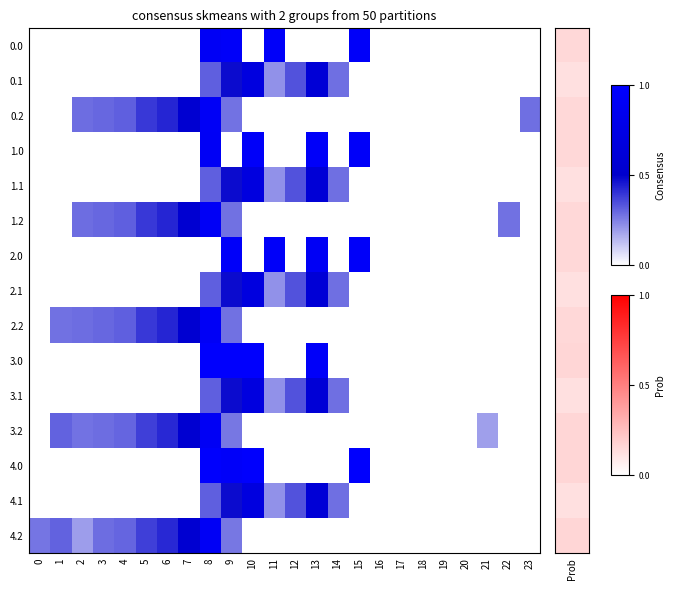

At which category is the sum across all series the highest?

8